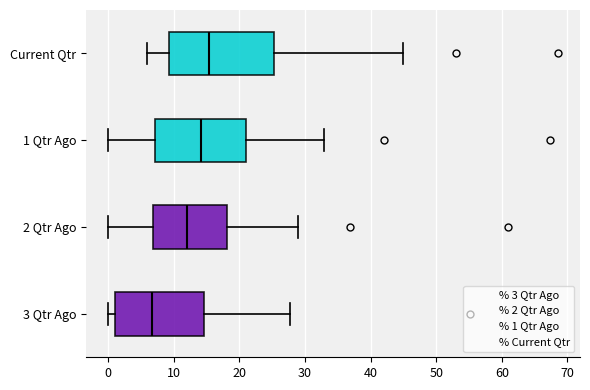

Which box is the widest, from its left edge to its right edge?

Current Qtr